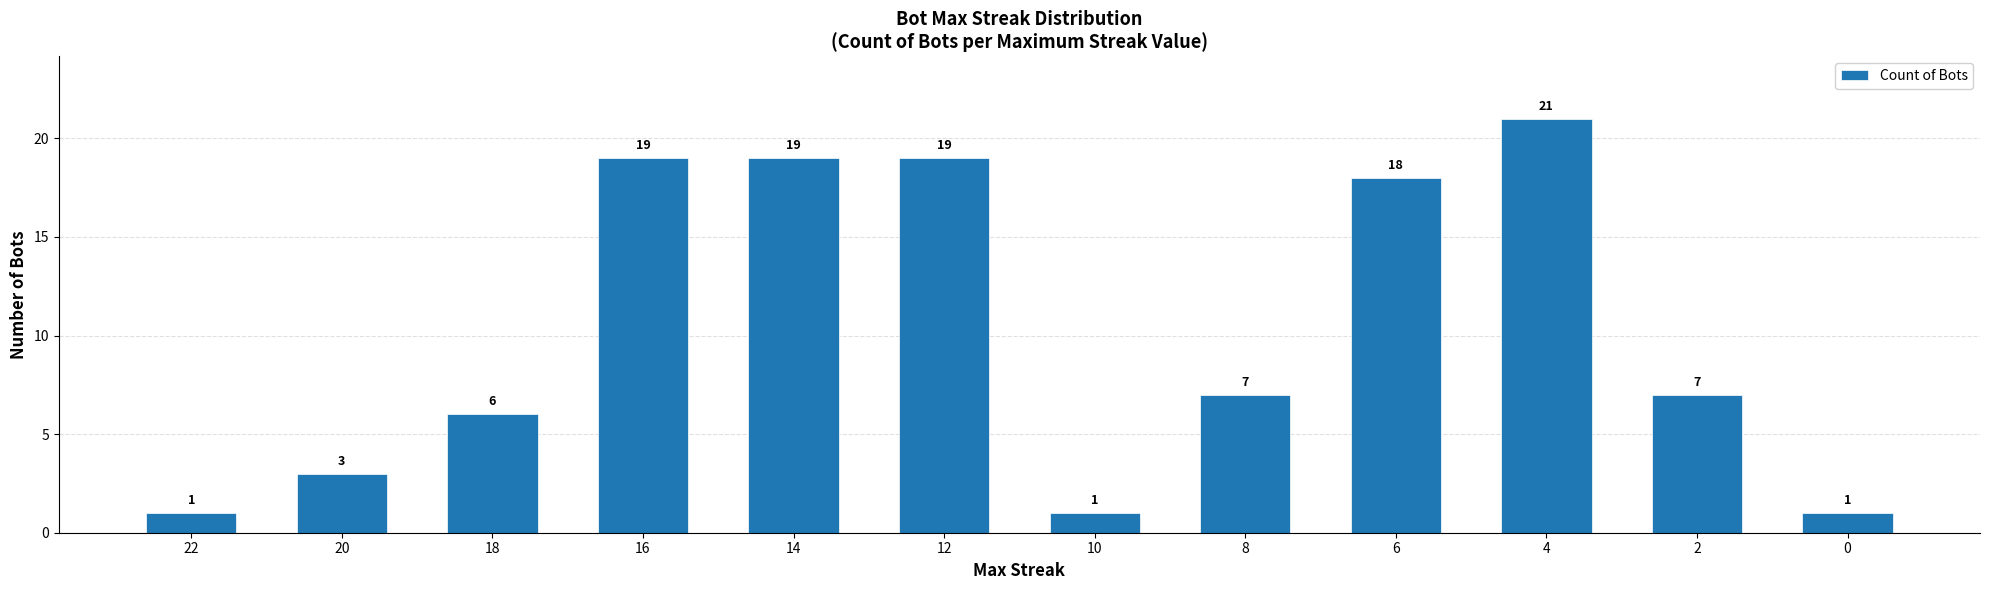

The value at 4 is 34. True or false?

False